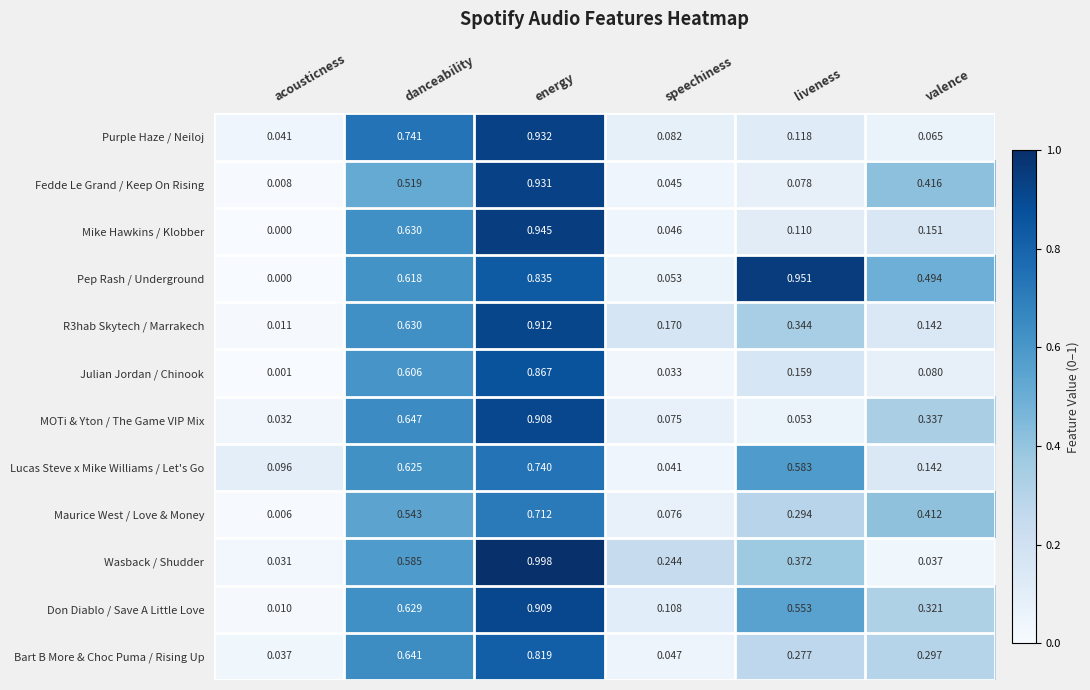

Rank the categories by Don Diablo / Save A Little Love value from lowest to highest.

acousticness, speechiness, valence, liveness, danceability, energy